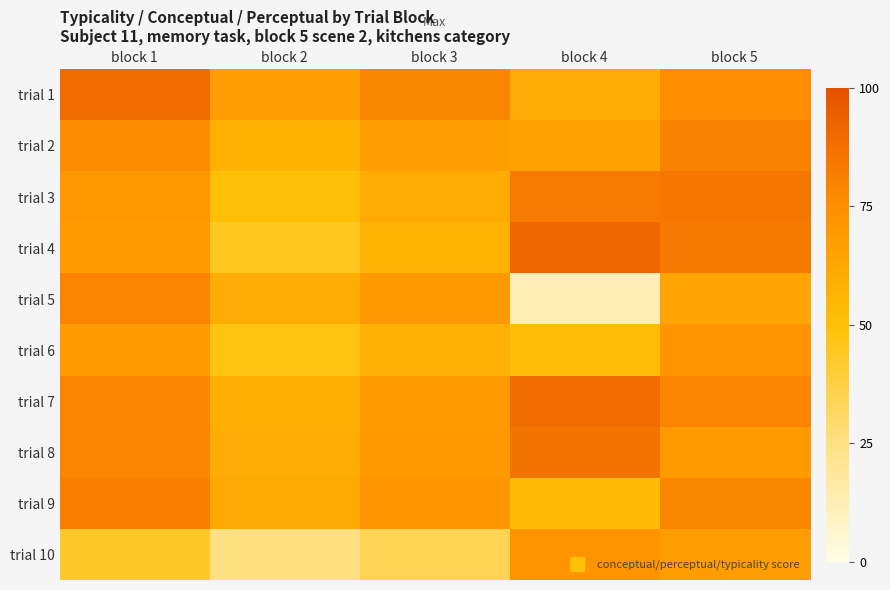

Reading left to right, transcribe all the data shown in this chart.

trial 1: block 1=89.2	block 2=67.7	block 3=78.5	block 4=59.8	block 5=75.3
trial 2: block 1=75.9	block 2=57.1	block 3=66.5	block 4=65.1	block 5=80.4
trial 3: block 1=70.8	block 2=50.6	block 3=60.7	block 4=82.7	block 5=84.3
trial 4: block 1=68.7	block 2=45.2	block 3=56.9	block 4=91.4	block 5=83.1
trial 5: block 1=78.8	block 2=60.4	block 3=69.6	block 4=11.9	block 5=64.1
trial 6: block 1=69.2	block 2=47.8	block 3=58.5	block 4=51.4	block 5=72.8
trial 7: block 1=78.9	block 2=59.3	block 3=69.1	block 4=88.9	block 5=78.9
trial 8: block 1=78.9	block 2=60.3	block 3=69.6	block 4=86.3	block 5=69.2
trial 9: block 1=81.4	block 2=61.4	block 3=71.4	block 4=53.2	block 5=78.5
trial 10: block 1=43.0	block 2=25.6	block 3=34.3	block 4=72.8	block 5=67.7